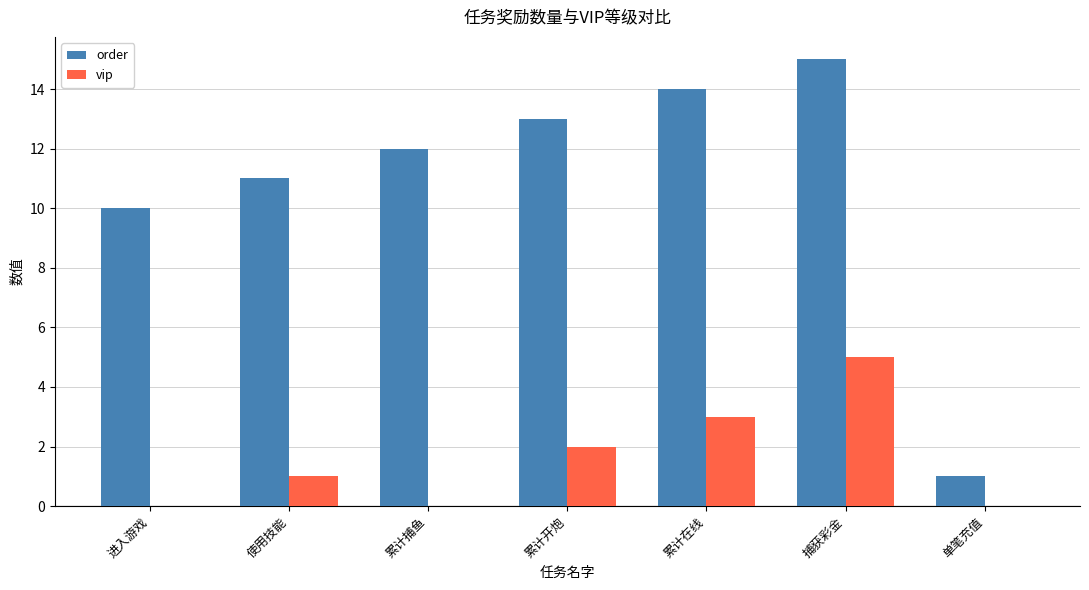

What is the sum of all vip values?

11